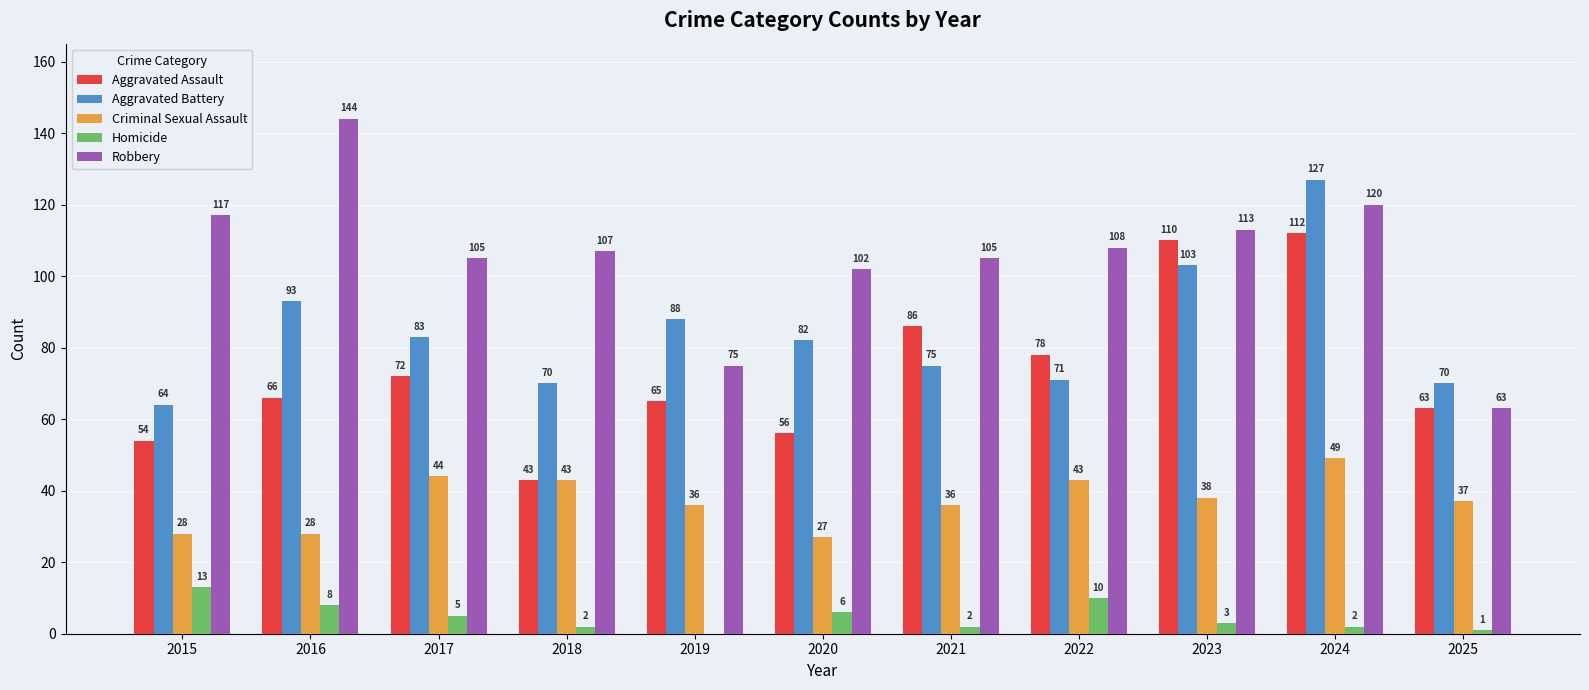

How many series are shown in this chart?

5